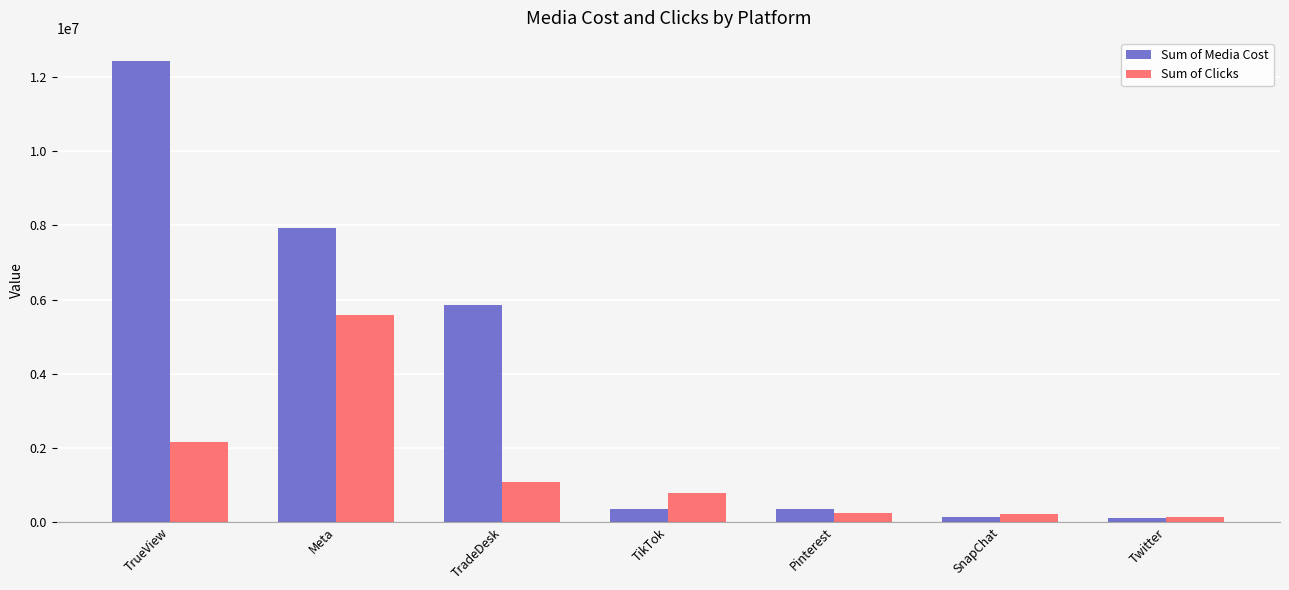

What are all the series names shown in the legend?

Sum of Media Cost, Sum of Clicks